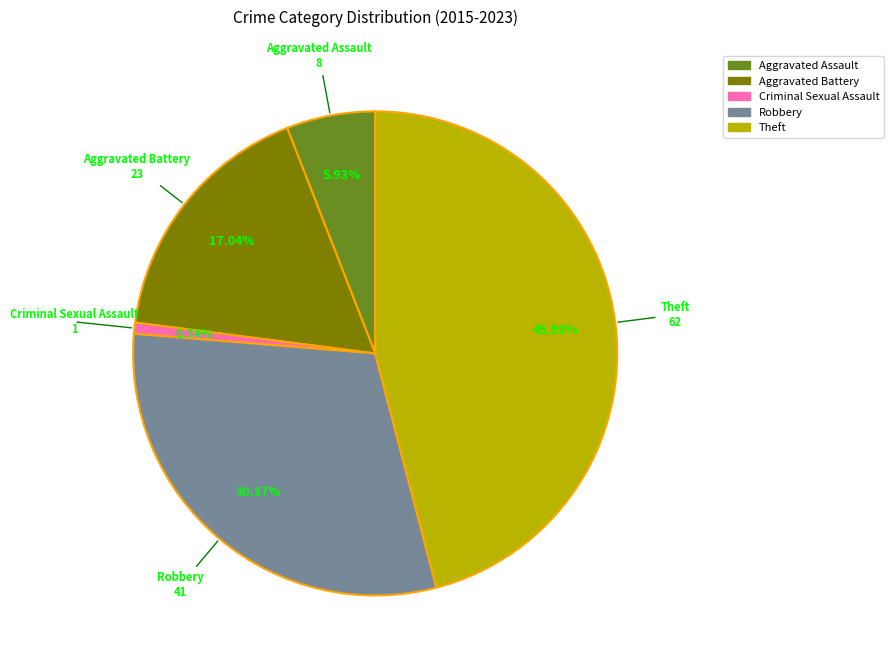

What percentage do Criminal Sexual Assault and Aggravated Assault together represent?

6.7%